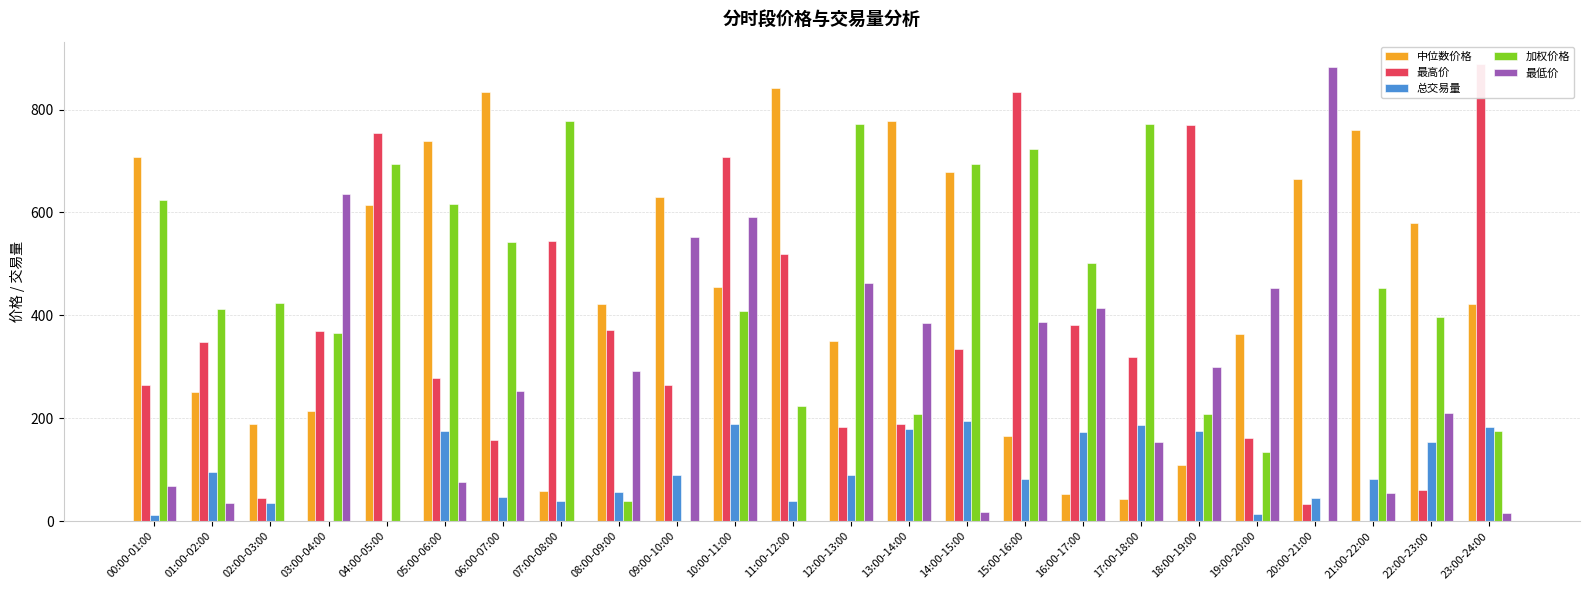

Reading left to right, what are all the values shown in this chart?

中位数价格: 00:00-01:00=707.5	01:00-02:00=250.2	02:00-03:00=188.4	03:00-04:00=214.7	04:00-05:00=615.3	05:00-06:00=739.0	06:00-07:00=835.0	07:00-08:00=58.7	08:00-09:00=422.2	09:00-10:00=629.5	10:00-11:00=455.1	11:00-12:00=841.1	12:00-13:00=349.9	13:00-14:00=778.4	14:00-15:00=678.1	15:00-16:00=164.7	16:00-17:00=52.0	17:00-18:00=43.1	18:00-19:00=109.7	19:00-20:00=364.1	20:00-21:00=664.5	21:00-22:00=761.2	22:00-23:00=580.3	23:00-24:00=422.1
最高价: 00:00-01:00=264.8	01:00-02:00=347.8	02:00-03:00=44.2	03:00-04:00=369.5	04:00-05:00=755.3	05:00-06:00=278.6	06:00-07:00=158.4	07:00-08:00=545.4	08:00-09:00=372.4	09:00-10:00=263.9	10:00-11:00=707.2	11:00-12:00=519.9	12:00-13:00=183.2	13:00-14:00=189.8	14:00-15:00=334.0	15:00-16:00=834.3	16:00-17:00=382.1	17:00-18:00=319.6	18:00-19:00=770.6	19:00-20:00=160.8	20:00-21:00=33.1	21:00-22:00=0.0	22:00-23:00=61.2	23:00-24:00=887.7
总交易量: 00:00-01:00=11.2	01:00-02:00=95.5	02:00-03:00=36.1	03:00-04:00=0.0	04:00-05:00=0.0	05:00-06:00=175.6	06:00-07:00=46.8	07:00-08:00=39.1	08:00-09:00=56.6	09:00-10:00=89.9	10:00-11:00=187.9	11:00-12:00=39.1	12:00-13:00=89.3	13:00-14:00=178.2	14:00-15:00=194.3	15:00-16:00=82.2	16:00-17:00=173.8	17:00-18:00=187.3	18:00-19:00=175.4	19:00-20:00=14.8	20:00-21:00=45.3	21:00-22:00=82.2	22:00-23:00=153.8	23:00-24:00=182.2
加权价格: 00:00-01:00=624.0	01:00-02:00=412.0	02:00-03:00=423.8	03:00-04:00=365.2	04:00-05:00=693.6	05:00-06:00=616.4	06:00-07:00=542.0	07:00-08:00=778.6	08:00-09:00=38.8	09:00-10:00=0.0	10:00-11:00=408.6	11:00-12:00=223.3	12:00-13:00=771.1	13:00-14:00=208.4	14:00-15:00=695.1	15:00-16:00=723.5	16:00-17:00=502.4	17:00-18:00=771.9	18:00-19:00=208.6	19:00-20:00=134.6	20:00-21:00=0.0	21:00-22:00=452.6	22:00-23:00=396.4	23:00-24:00=175.9
最低价: 00:00-01:00=69.2	01:00-02:00=34.6	02:00-03:00=0.0	03:00-04:00=636.8	04:00-05:00=0.0	05:00-06:00=75.7	06:00-07:00=252.3	07:00-08:00=0.0	08:00-09:00=291.7	09:00-10:00=551.7	10:00-11:00=592.0	11:00-12:00=0.0	12:00-13:00=462.9	13:00-14:00=385.3	14:00-15:00=17.7	15:00-16:00=387.8	16:00-17:00=414.6	17:00-18:00=154.0	18:00-19:00=299.8	19:00-20:00=453.7	20:00-21:00=883.1	21:00-22:00=53.8	22:00-23:00=209.5	23:00-24:00=16.2